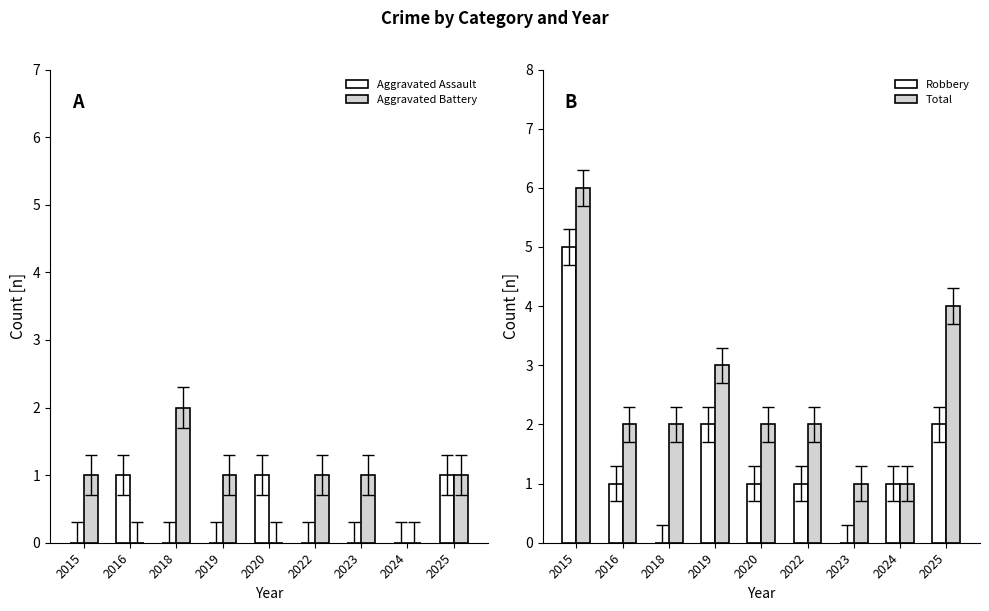

The Robbery series shows 2 at 2020. True or false?

False